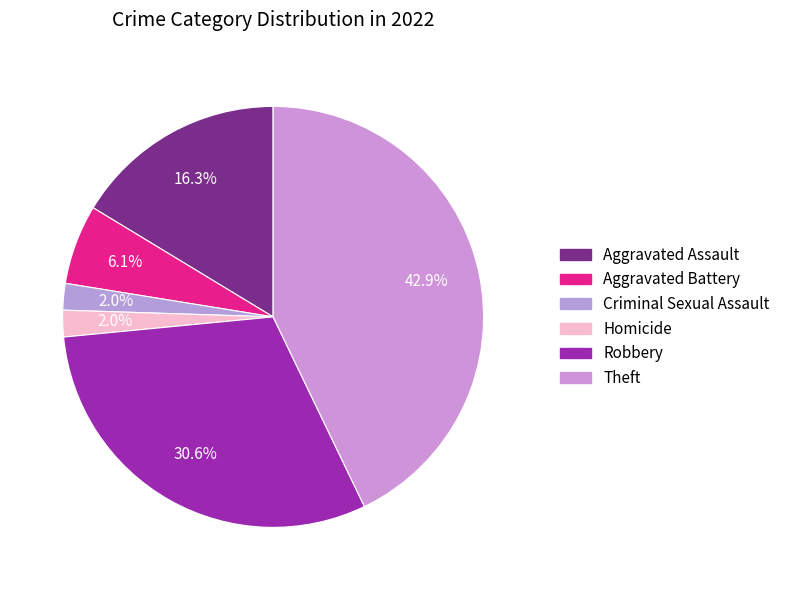

Rank the categories by value from lowest to highest.

Criminal Sexual Assault, Homicide, Aggravated Battery, Aggravated Assault, Robbery, Theft